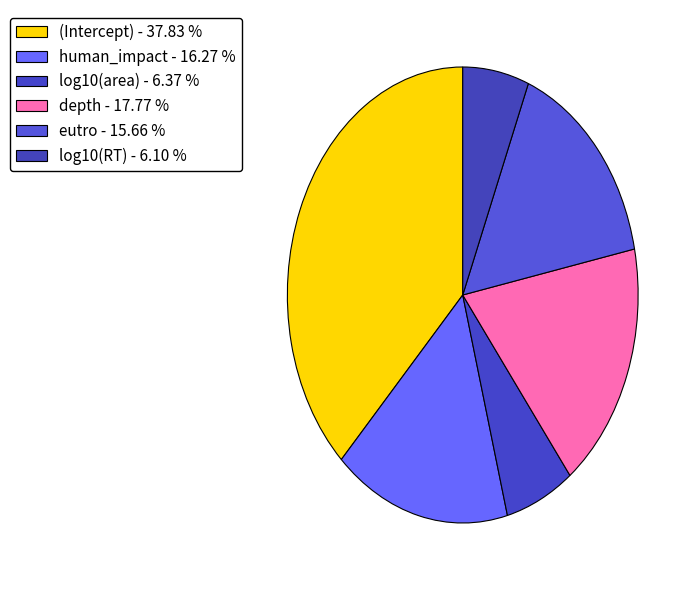

How many segments does this pie chart have?

6